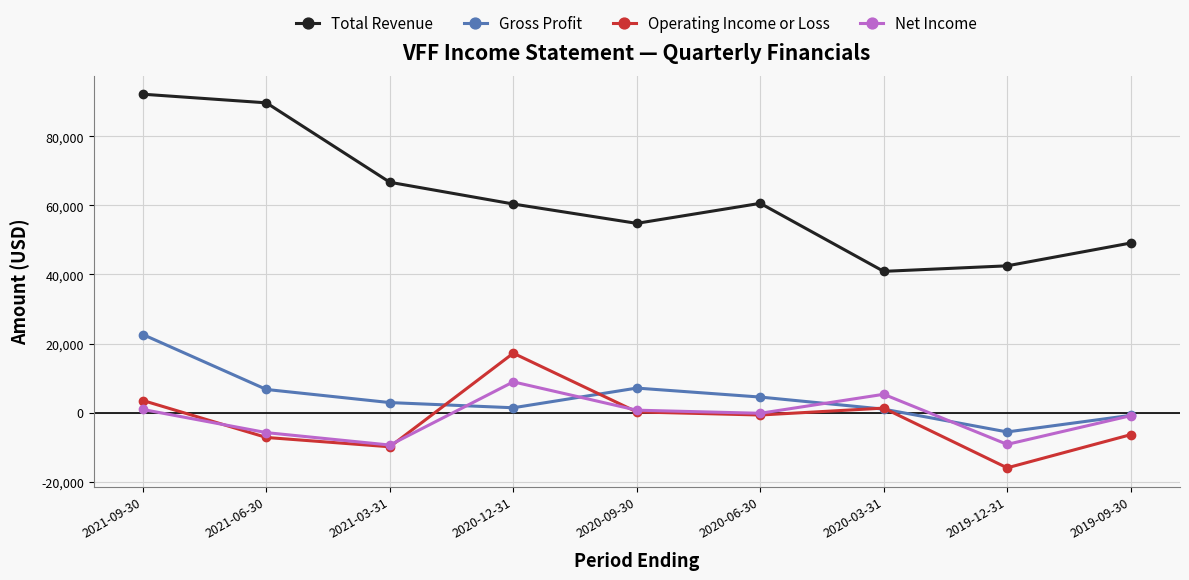

At how many categories does at least one series exceed 31347?

9